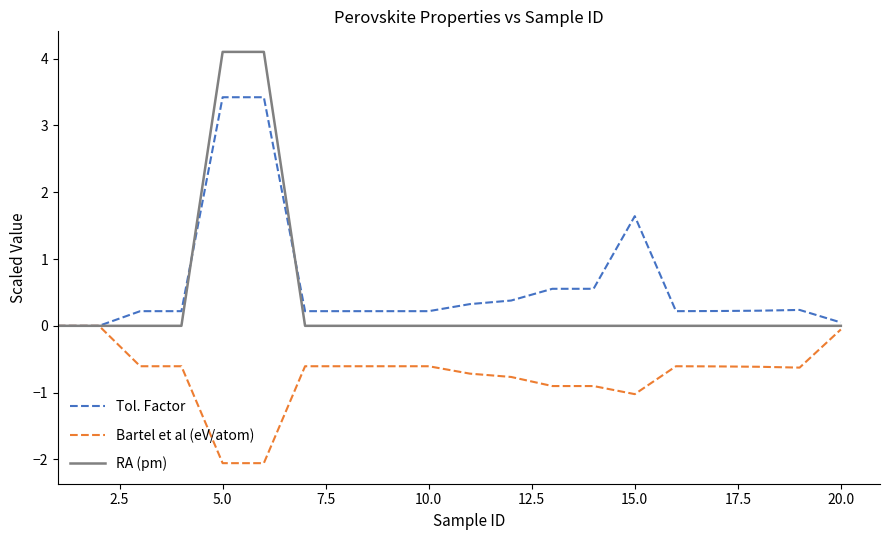

List the series in order of their peak value, highest first.

RA (pm), Tol. Factor, Bartel et al (eV/atom)